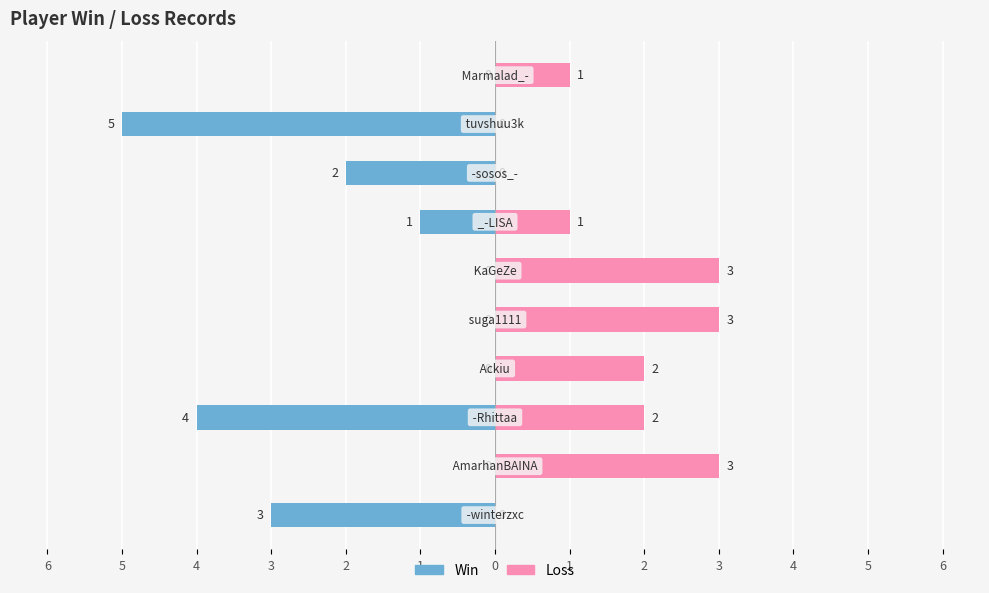

Is the value of Win at 2 greater than the value of Loss at 1?

No